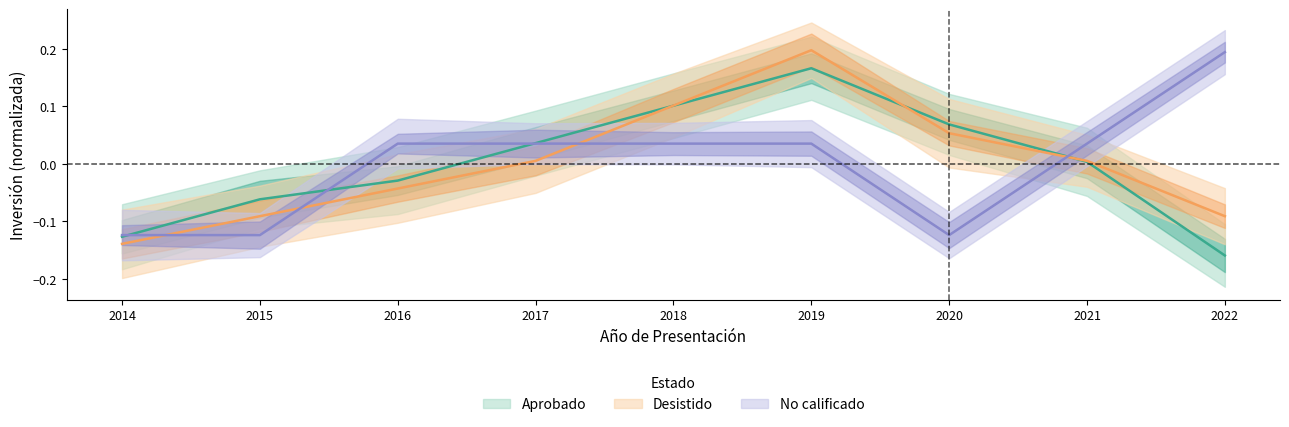

Reading left to right, what are all the values shown in this chart?

Aprobado: 2014=-0.1	2015=-0.1	2016=-0.0	2017=0.0	2018=0.1	2019=0.2	2020=0.1	2021=0.0	2022=-0.2
Desistido: 2014=-0.1	2015=-0.1	2016=-0.0	2017=0.0	2018=0.1	2019=0.2	2020=0.1	2021=0.0	2022=-0.1
No calificado: 2014=-0.1	2015=-0.1	2016=0.0	2017=0.0	2018=0.0	2019=0.0	2020=-0.1	2021=0.0	2022=0.2